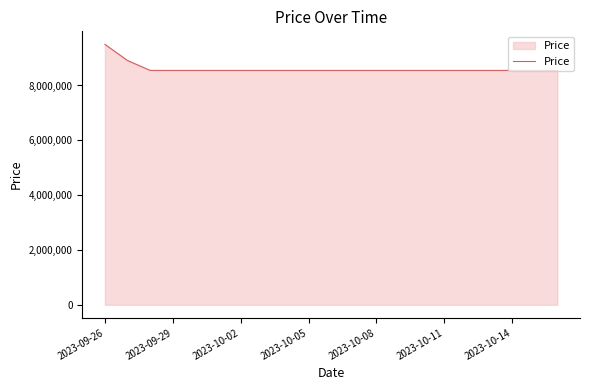

What is the difference between the maximum and minimum values?

950000